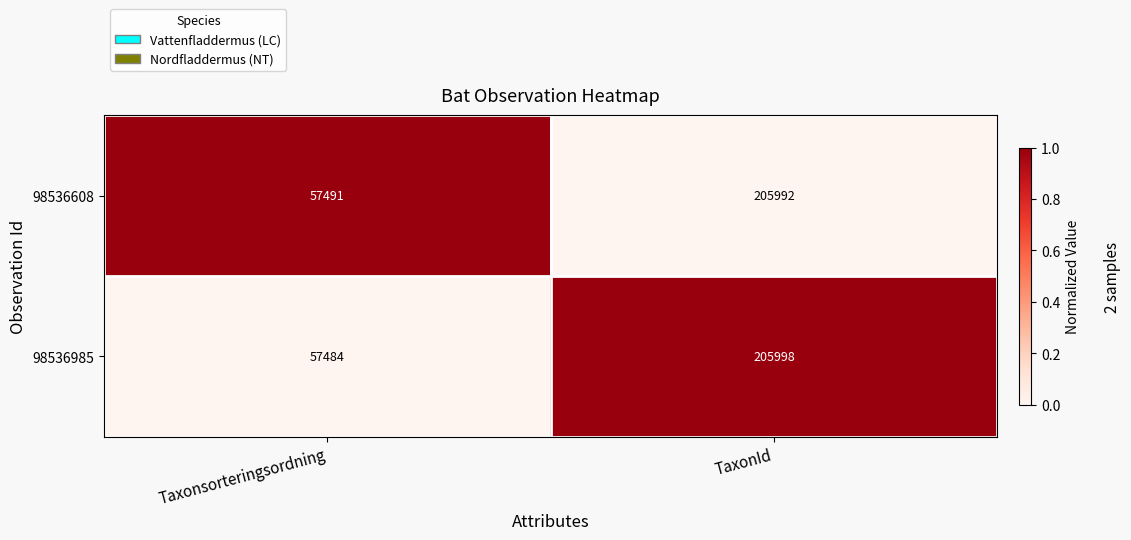

Which series has the largest total across all categories?

98536608